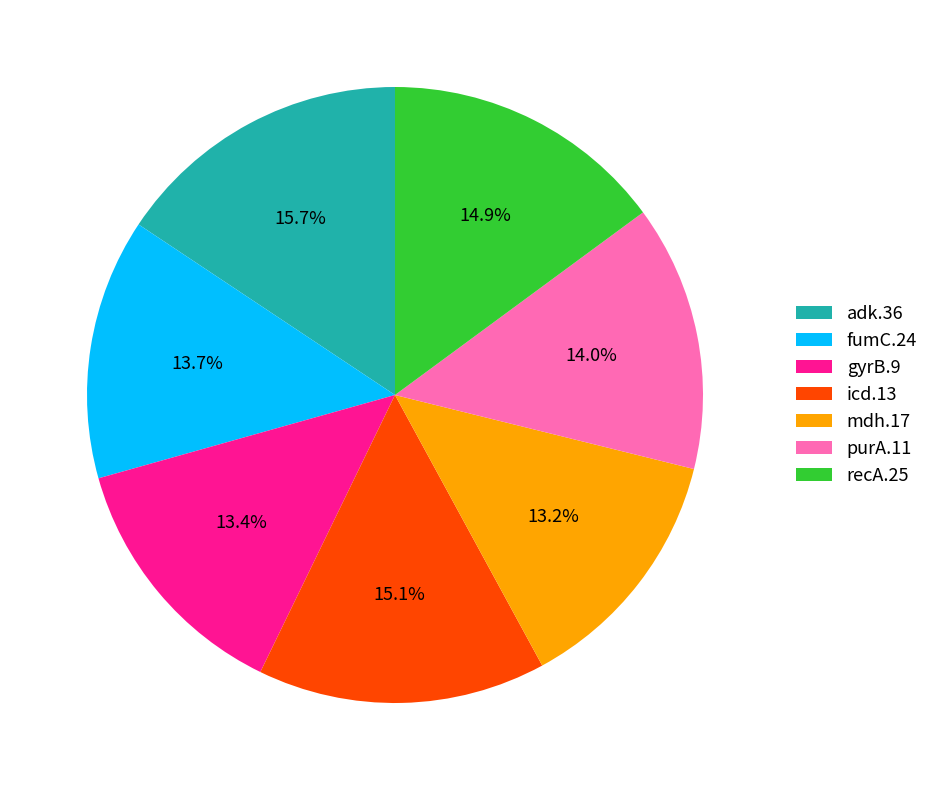

True or false: fumC.24 accounts for 3% of the total.

False